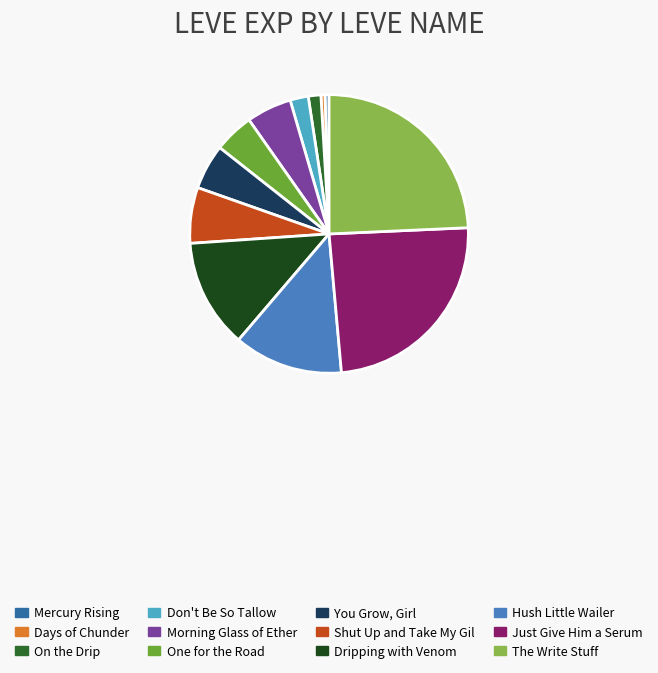

Is there a majority slice in this chart?

No